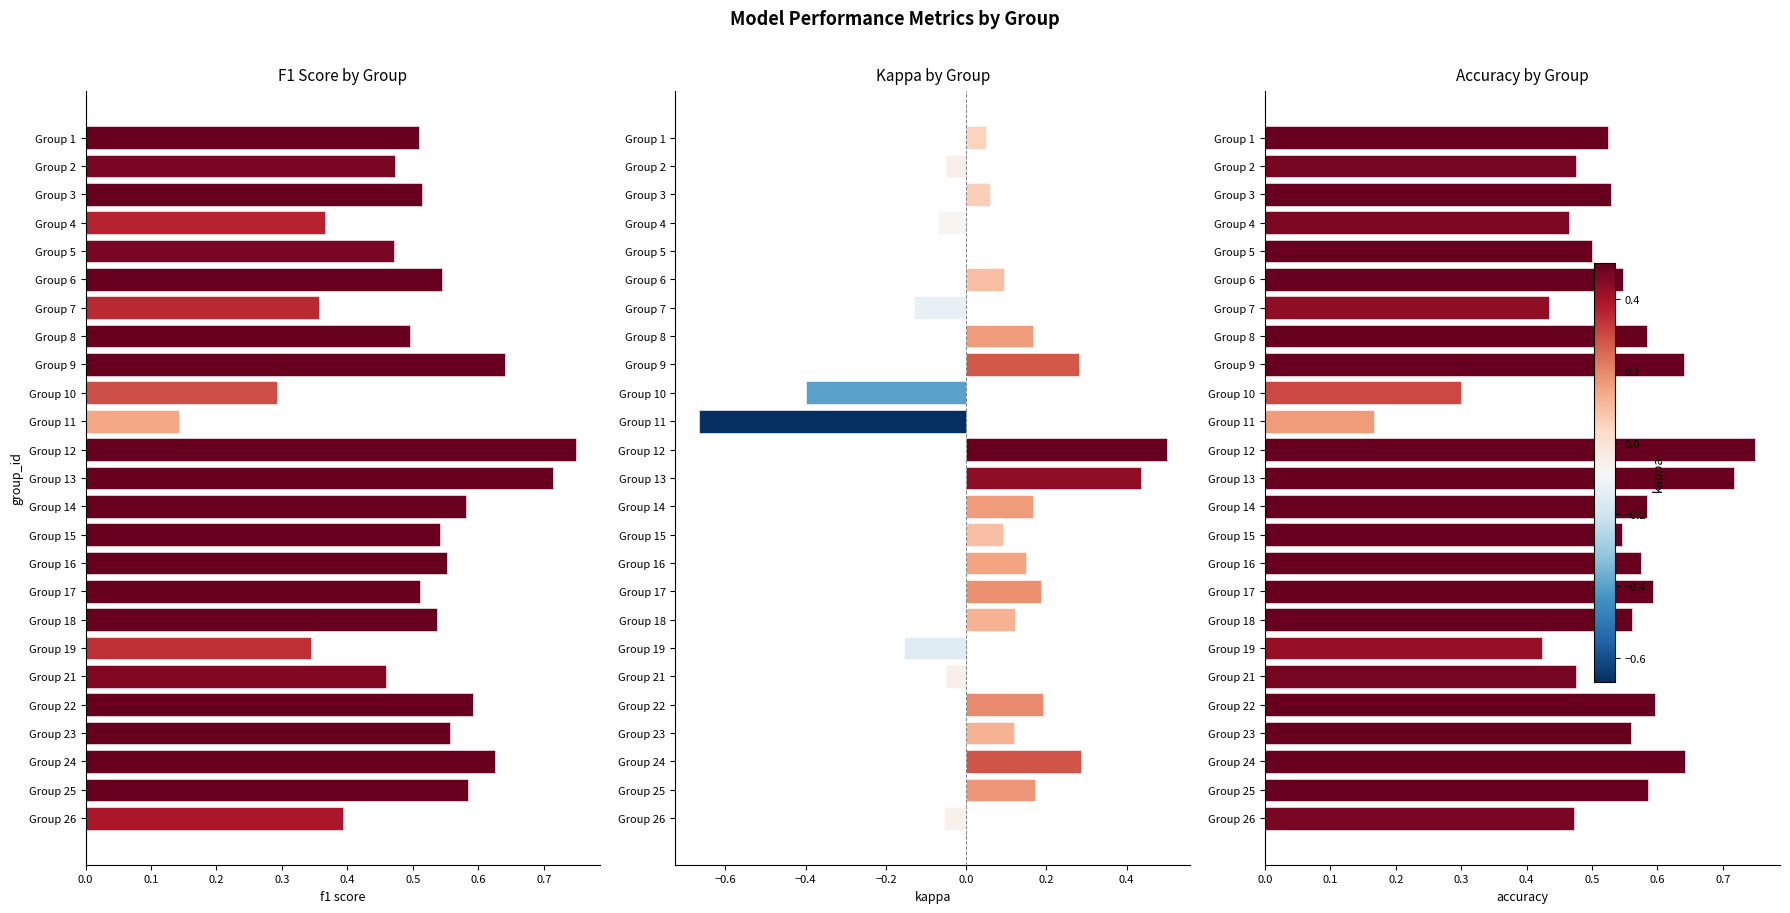

Is the value of Accuracy by Group at Group 7 greater than the value of F1 Score by Group at Group 22?

No